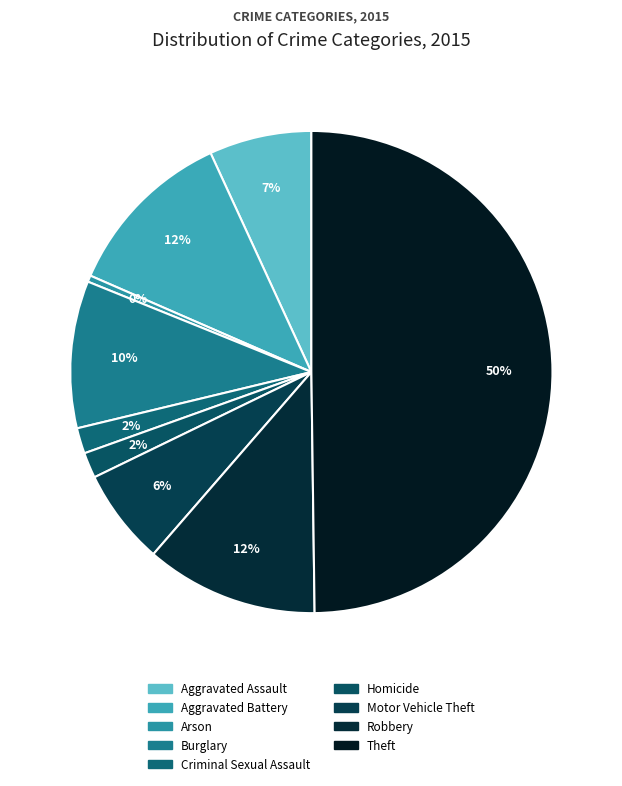

How many slices are in this pie chart?

9